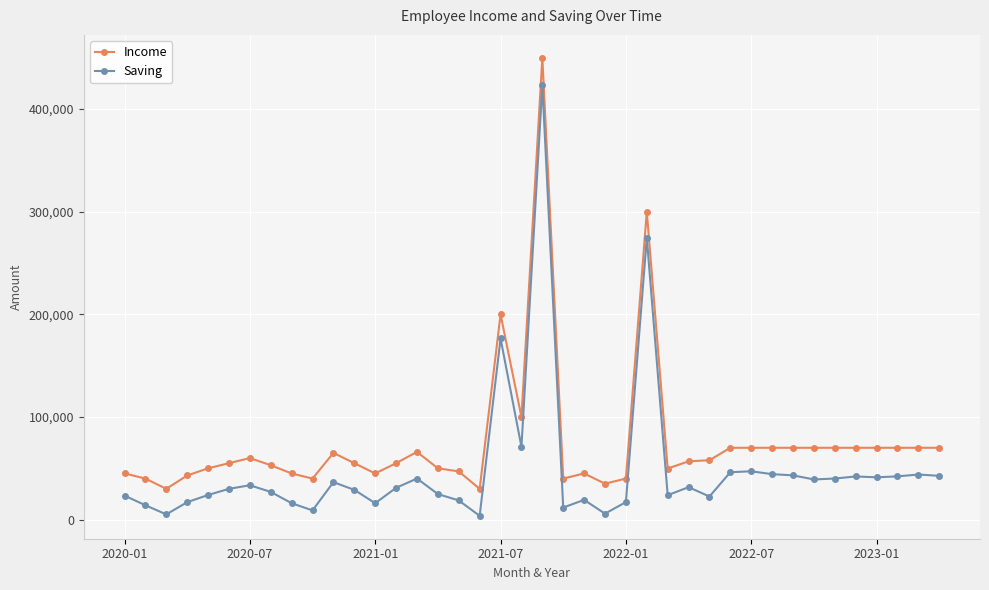

True or false: Income and Saving intersect in this chart.

False